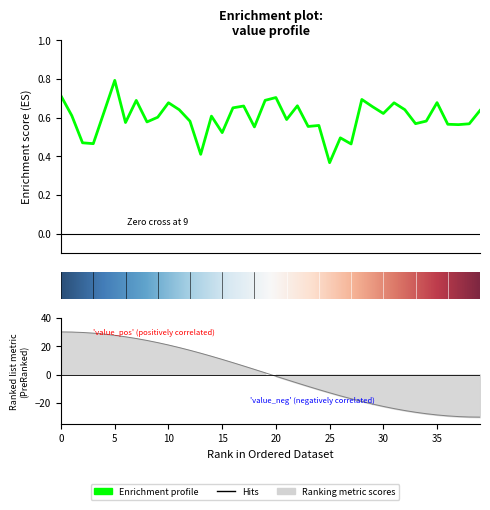

What is the minimum value shown in the chart?

0.4